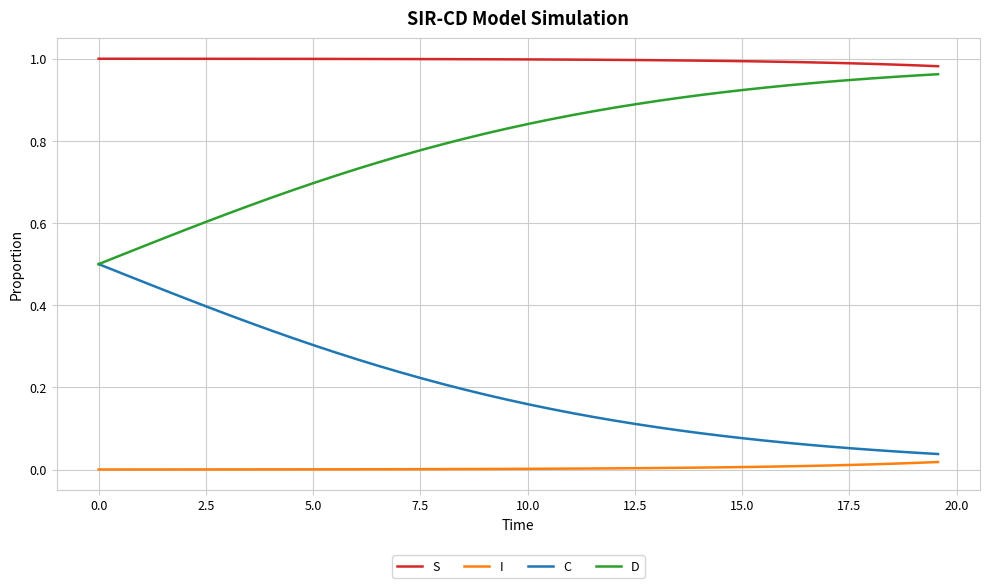

Count the number of data series in this chart.

4